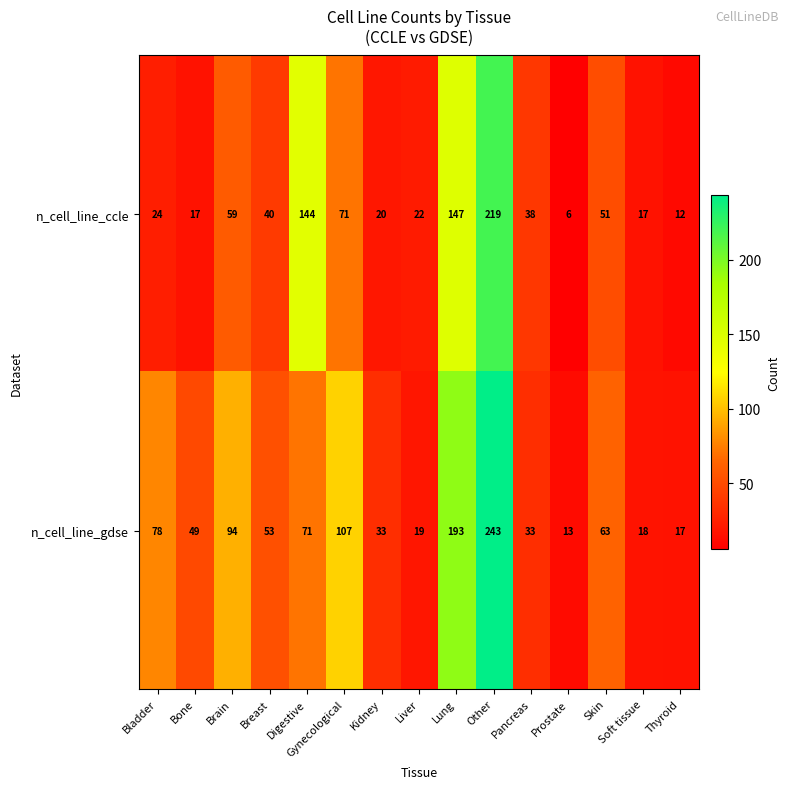

The n_cell_line_ccle series shows 10 at Kidney. True or false?

False